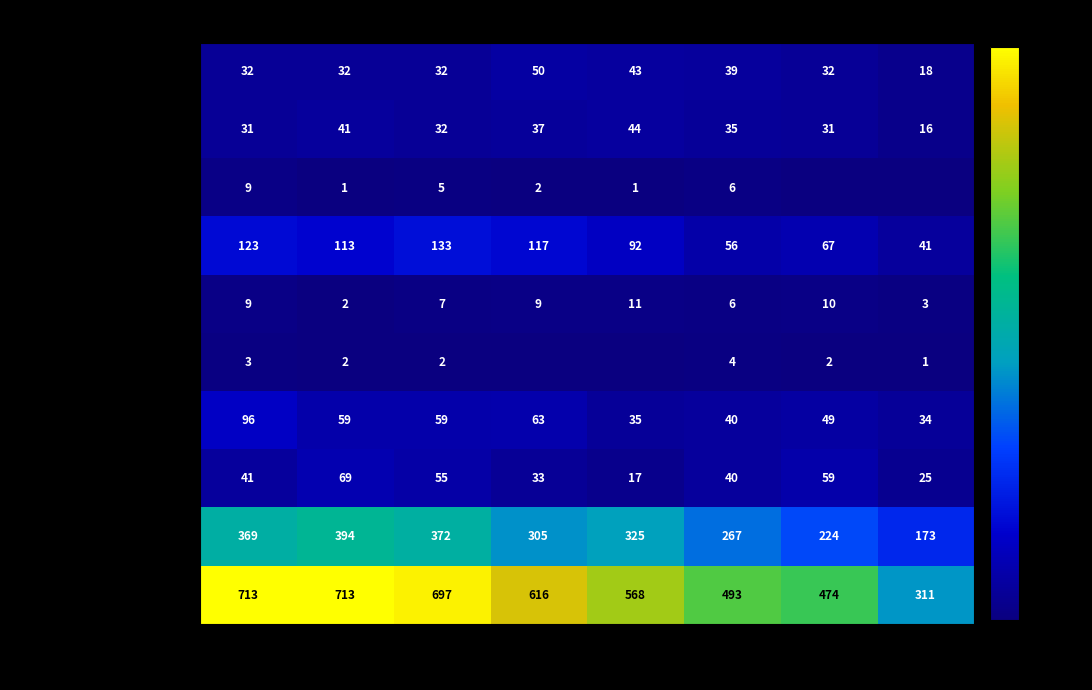

How many values in the Theft series are below 325?

4